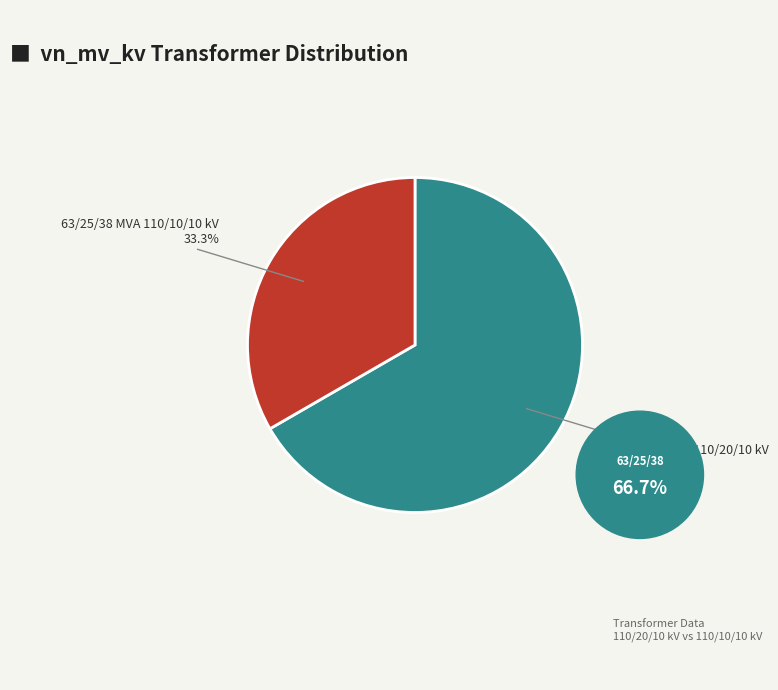

Is there a majority slice in this chart?

Yes